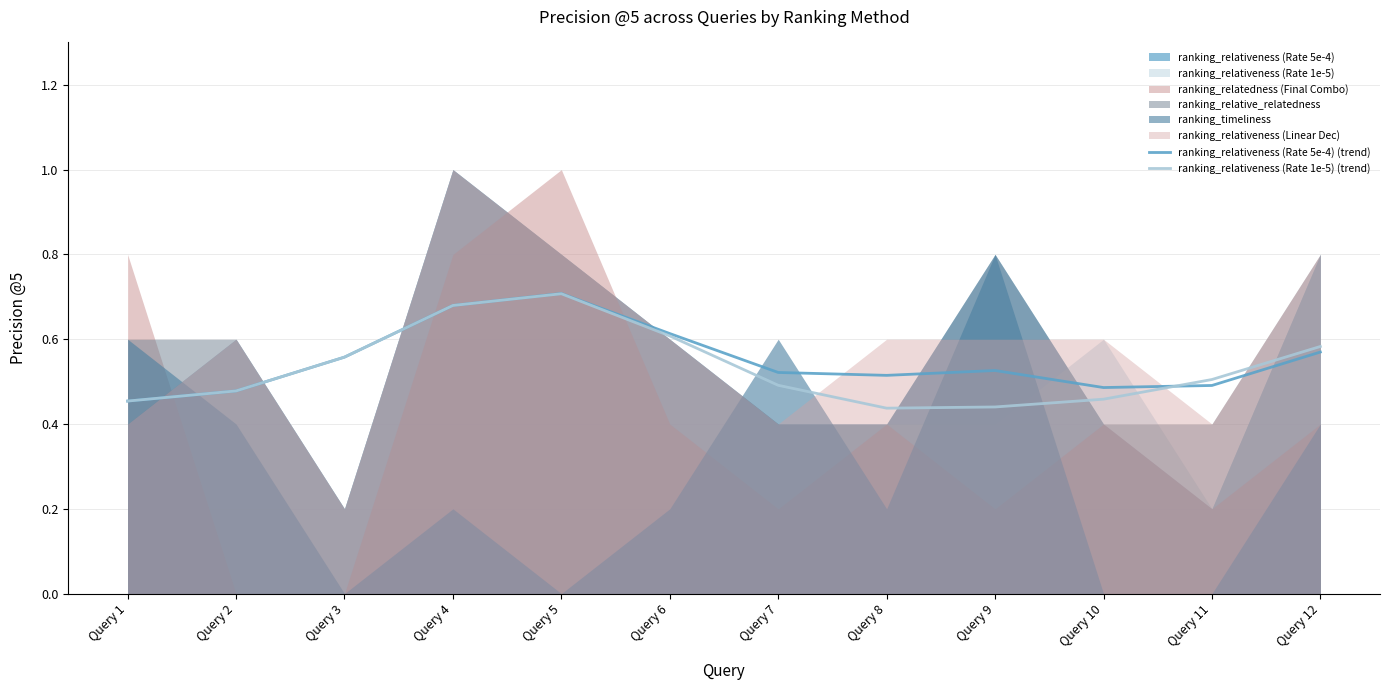

True or false: ranking_relativeness (Rate 1e-5) (trend) has a value of 0.3 at Query 2.

False